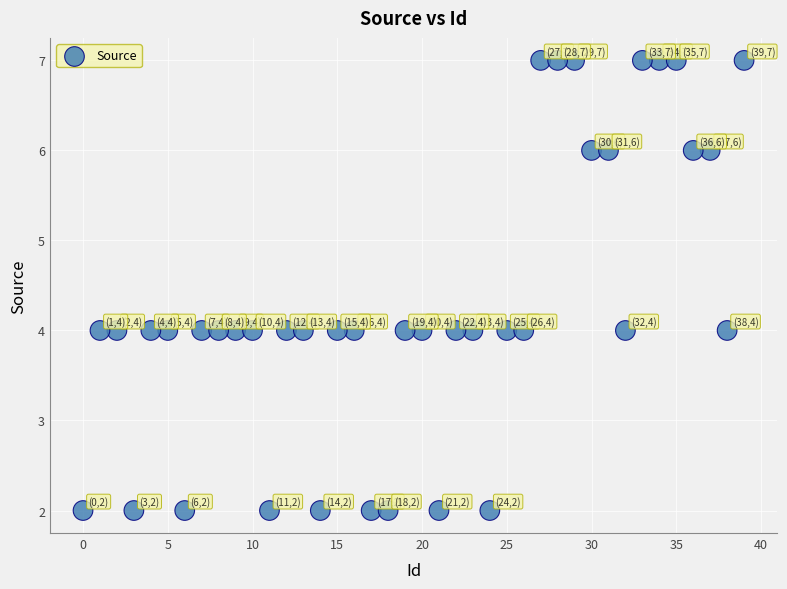

What is the range of Y values (max minus min)?

5